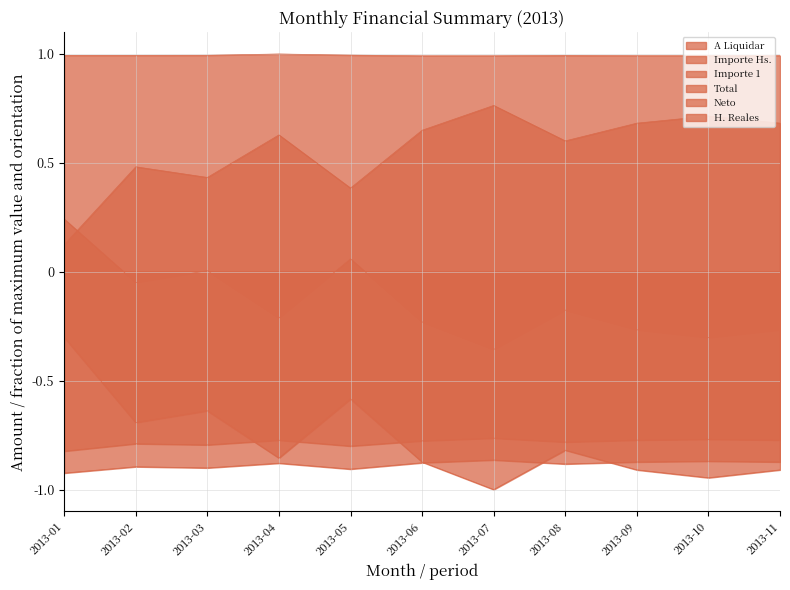

True or false: Total and H. Reales intersect in this chart.

False